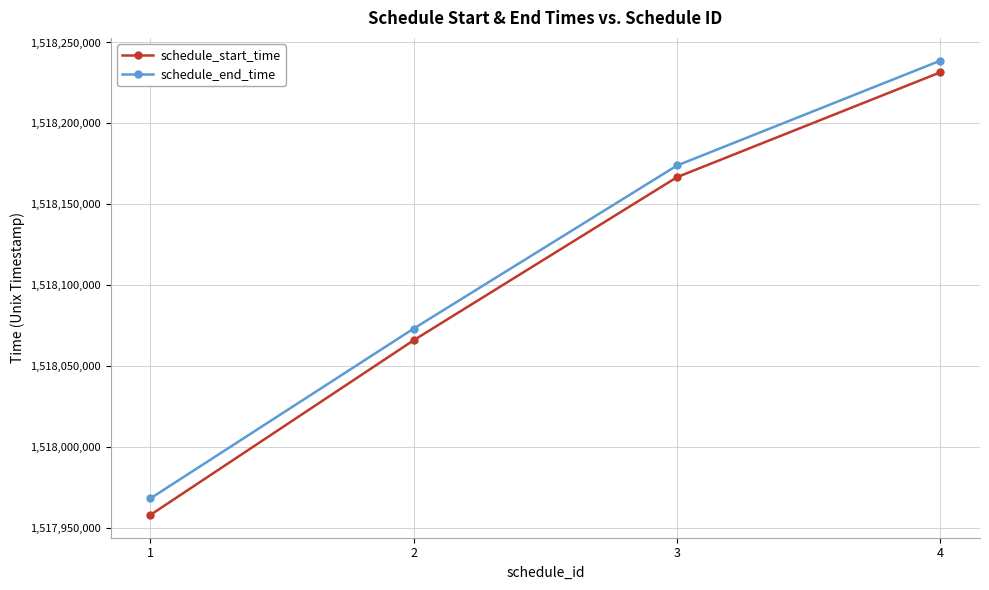

Which series has the largest range (max minus min)?

schedule_start_time